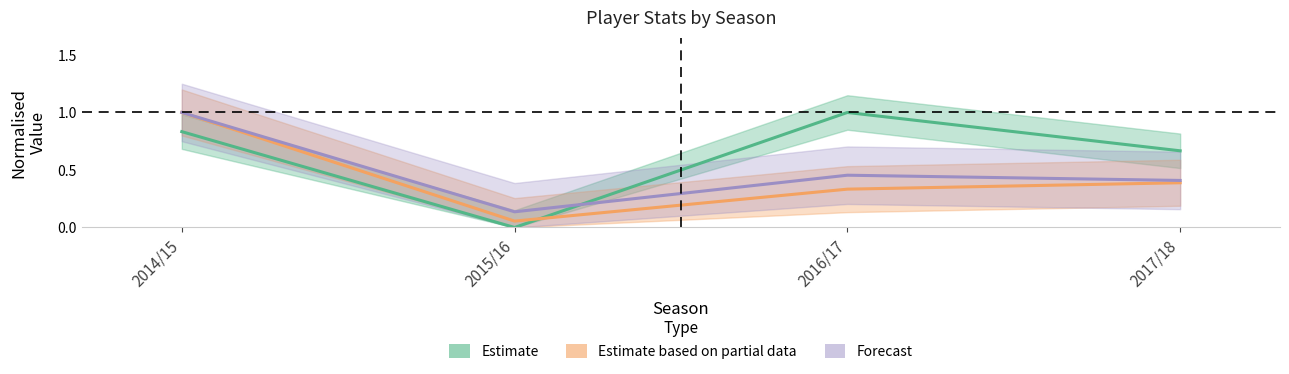

What is the difference between the maximum and minimum values in the Estimate based on partial data series?

0.9